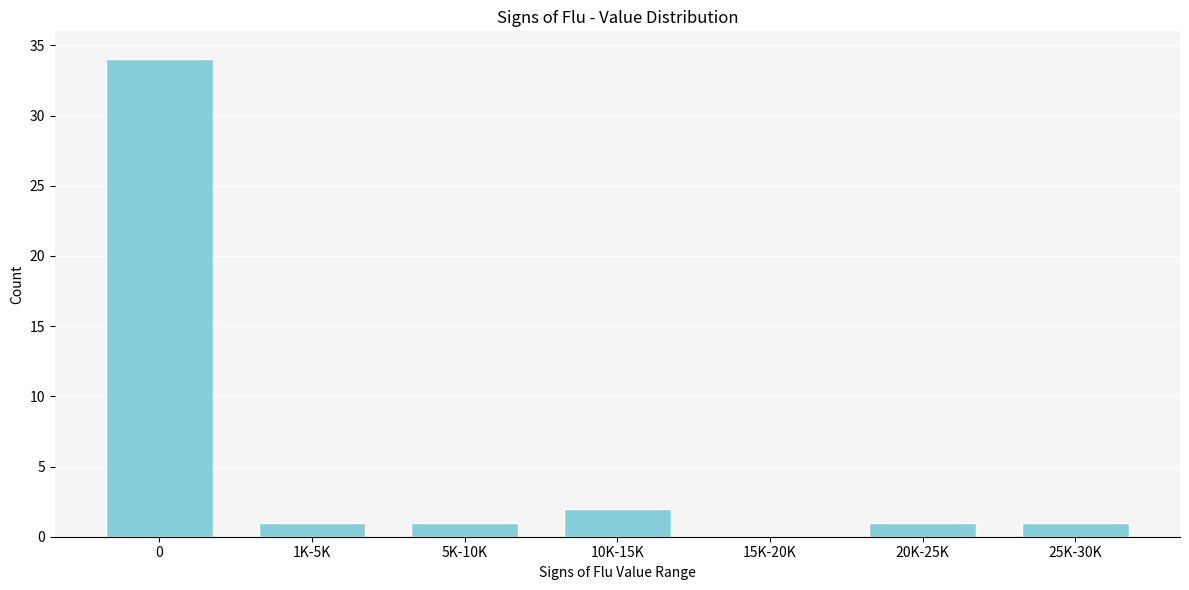

Reading left to right, list all the values displayed in this chart.

0=34	1K-5K=1	5K-10K=1	10K-15K=2	15K-20K=0	20K-25K=1	25K-30K=1